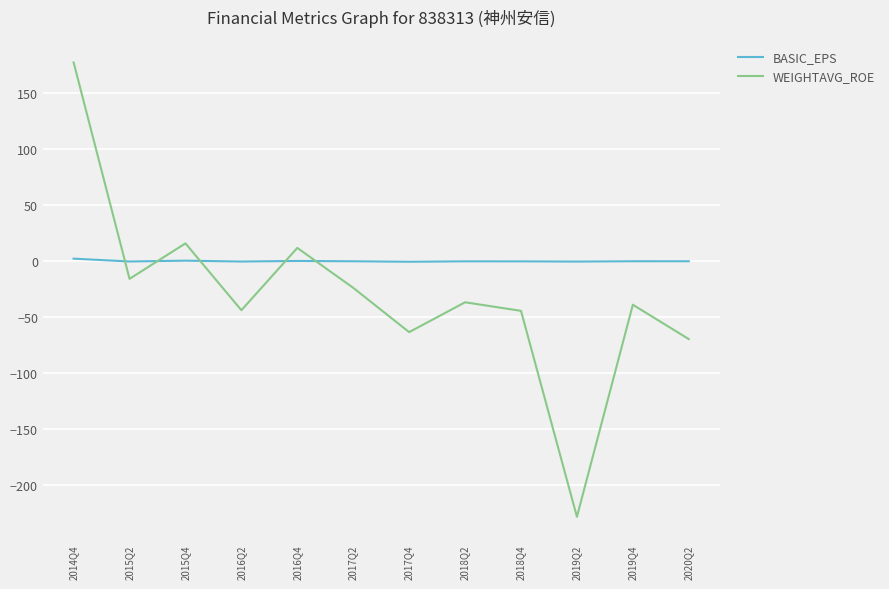

Rank the series by their average value, from highest to lowest.

BASIC_EPS, WEIGHTAVG_ROE